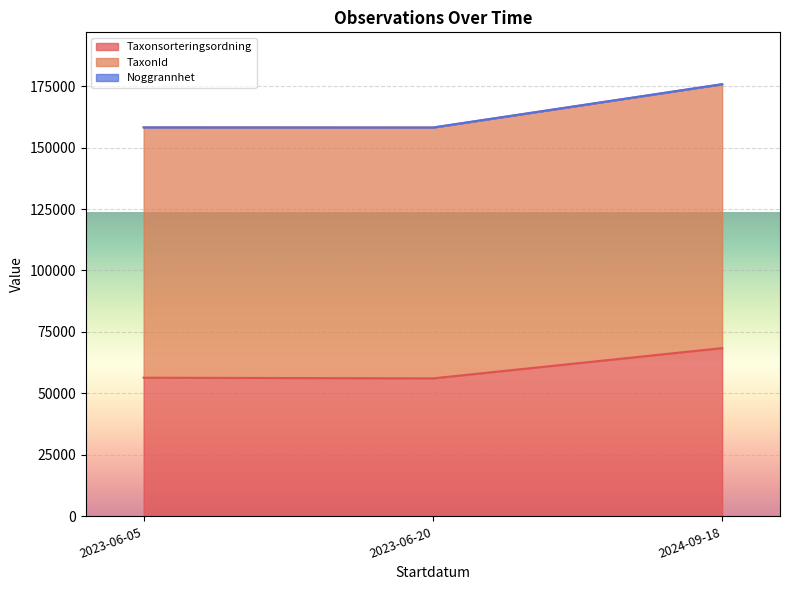

What is the total value across all series at 2023-06-05?

158210.6